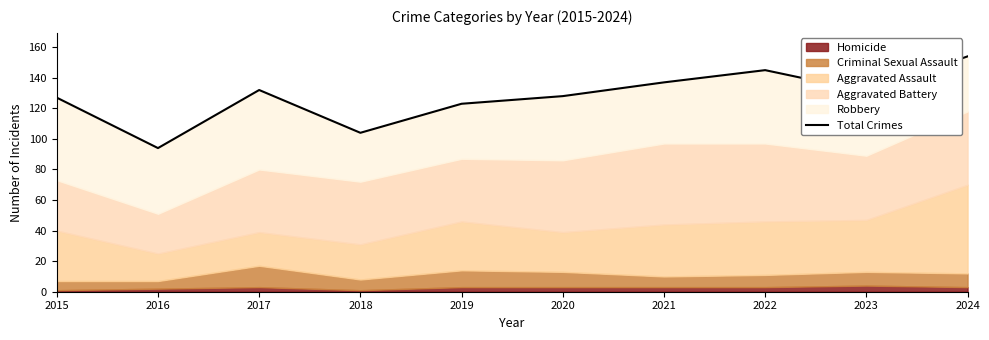

How many lines are shown in the chart?

1